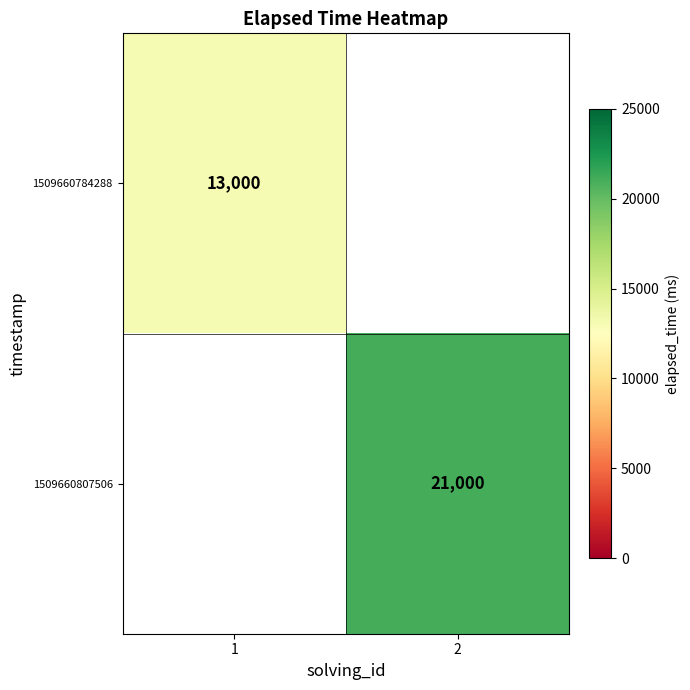

Is it true that 1509660807506 equals 4609.0 at 2?

False